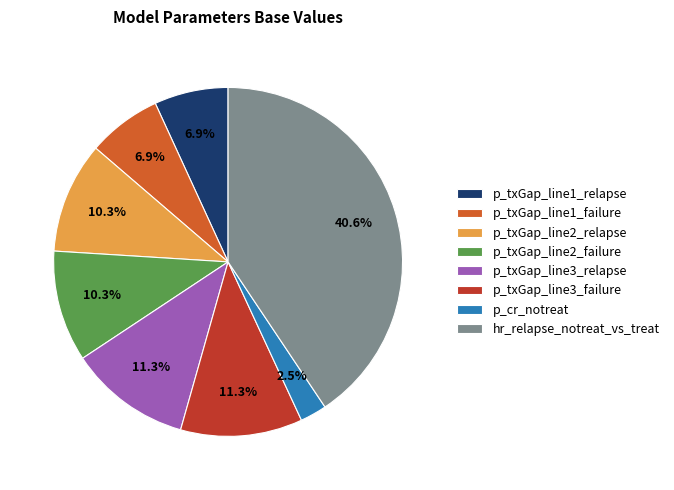

What percentage is the p_txGap_line2_failure slice, to the nearest percent?

10%